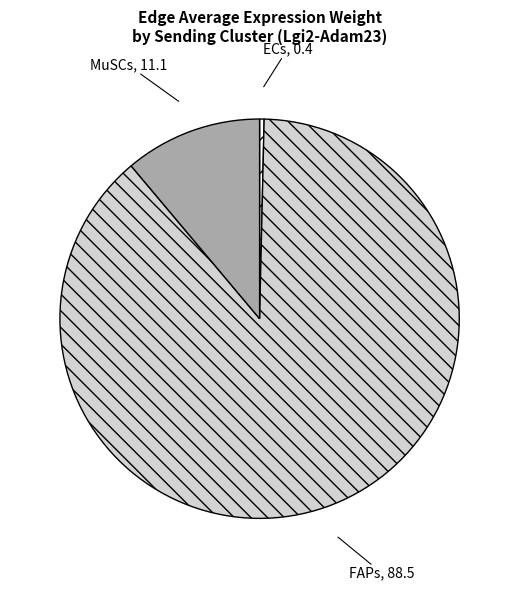

Does any single category account for the majority?

Yes